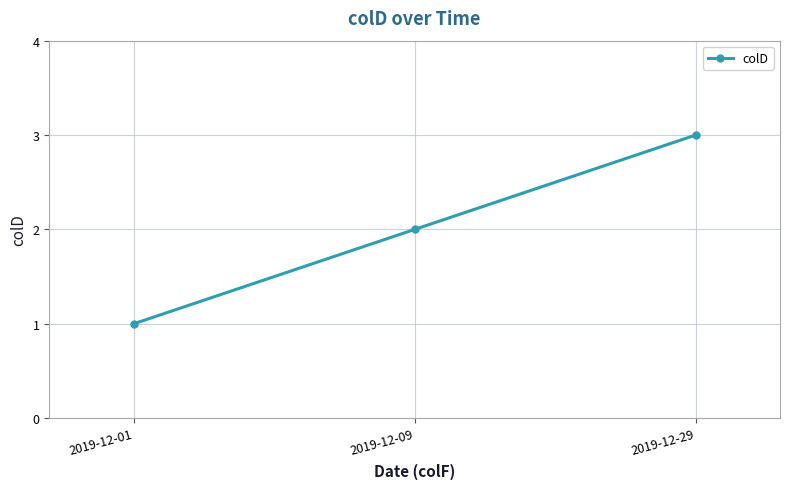

How many data points are less than 2?

1